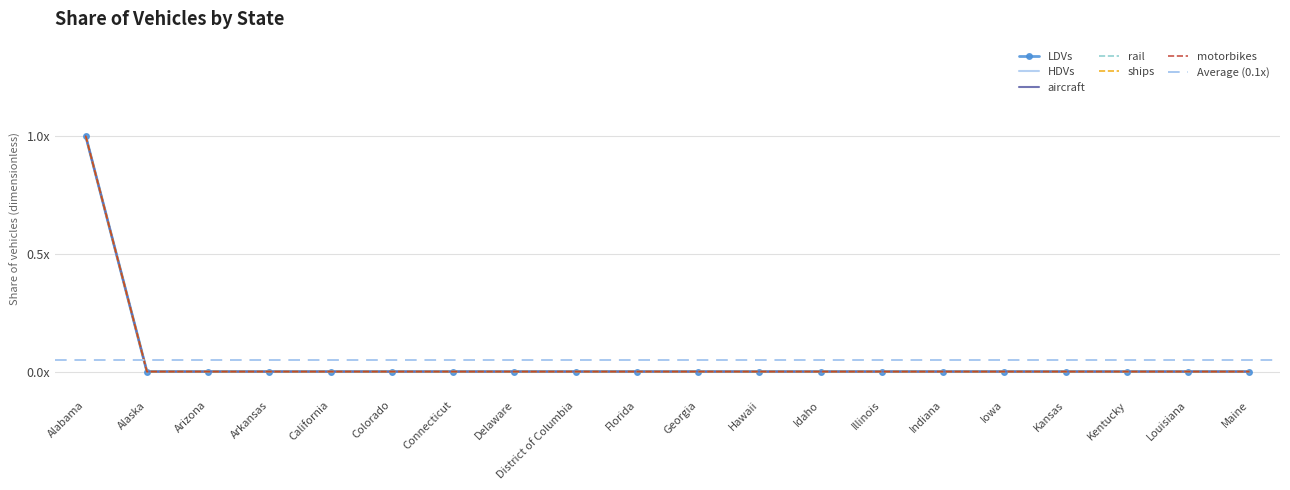

Between Delaware and Iowa, which series saw the biggest shift?

LDVs